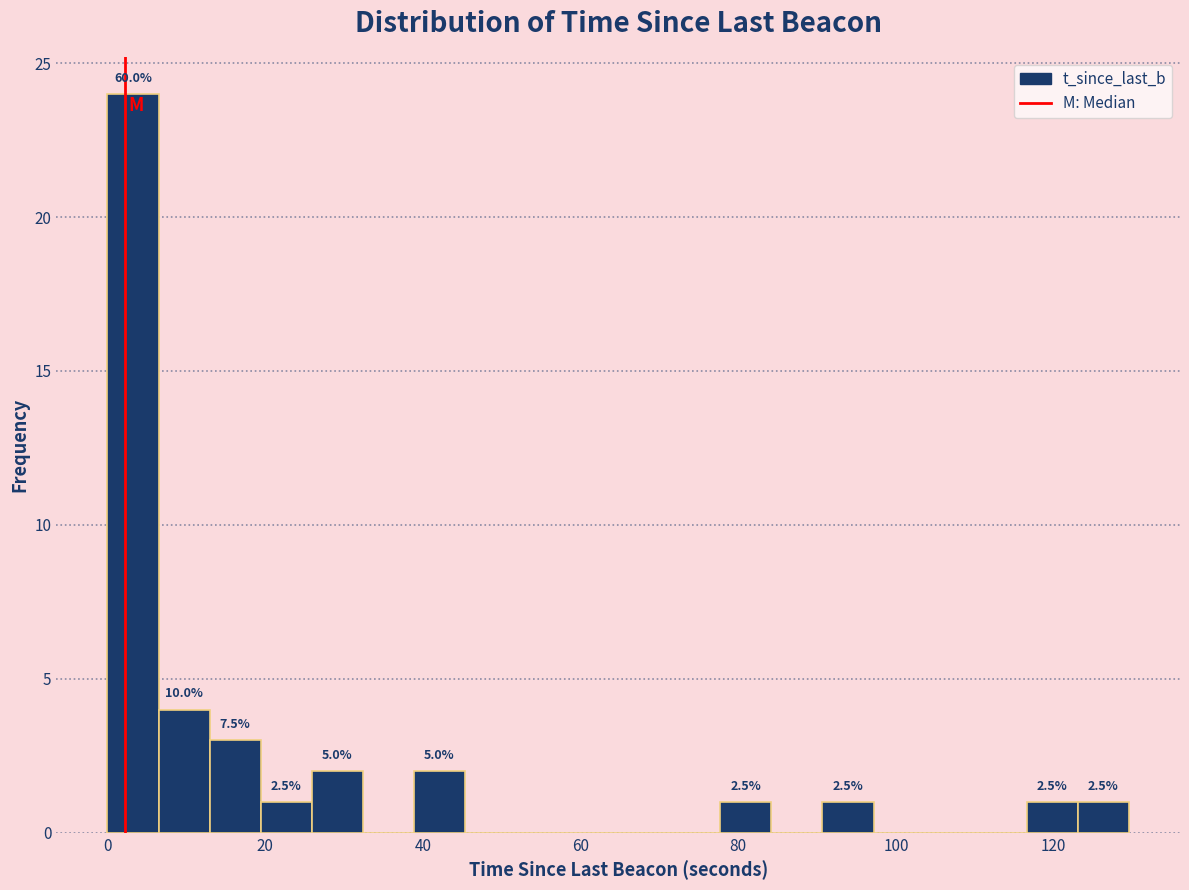

Read against the x-axis, roughly where is the centre of the tallest bar?

4